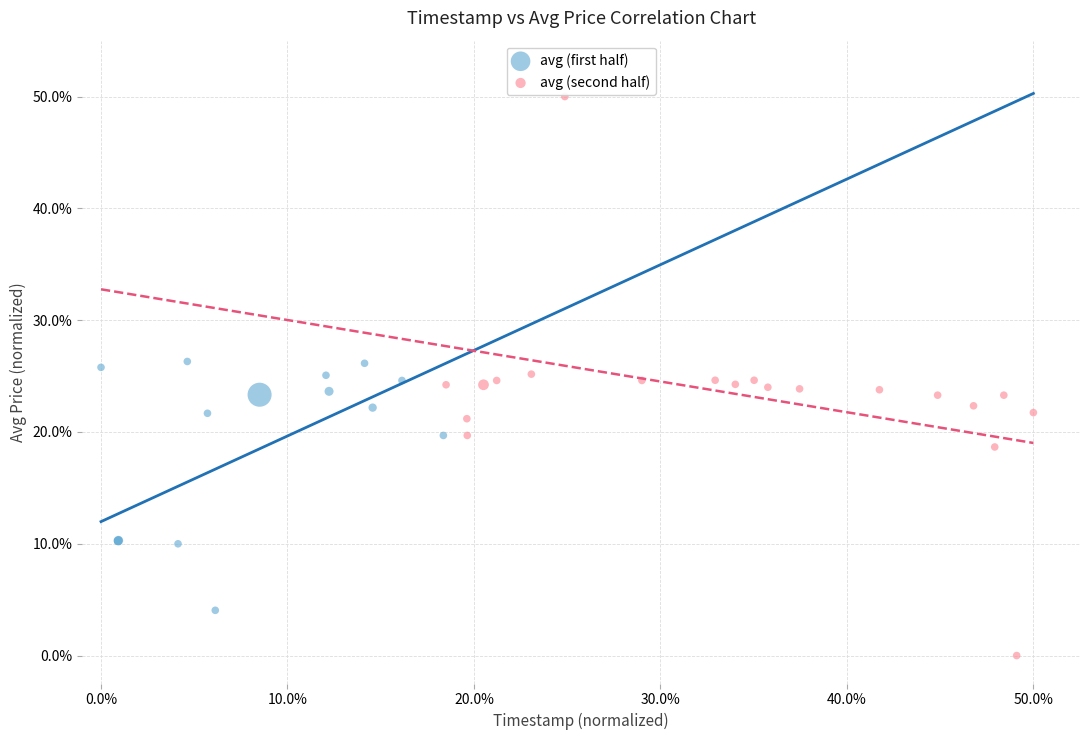

Which series reaches the maximum Y coordinate?

avg (second half)